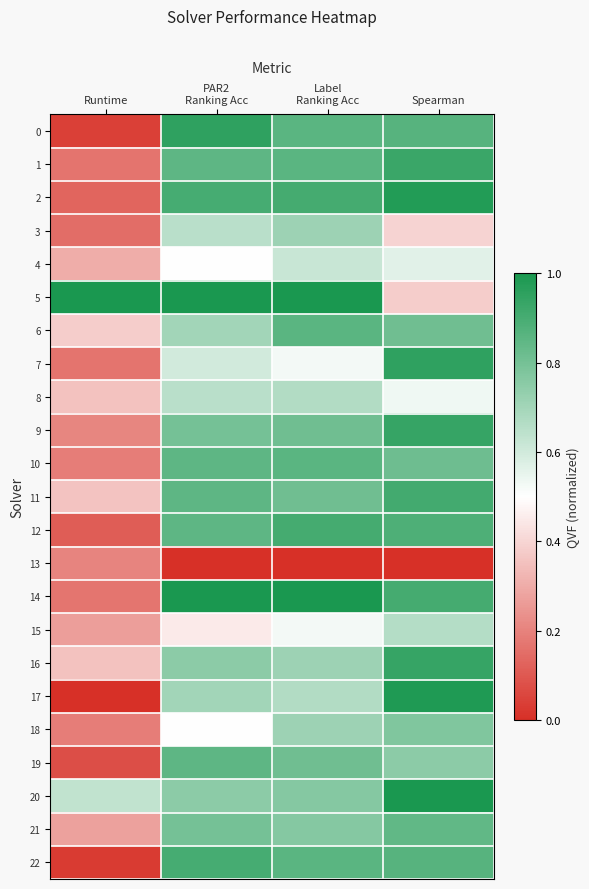

Reading left to right, transcribe all the data shown in this chart.

0: Runtime=0.0	PAR2
Ranking Acc=0.9	Label
Ranking Acc=0.9	Spearman=0.9
1: Runtime=0.2	PAR2
Ranking Acc=0.8	Label
Ranking Acc=0.9	Spearman=0.9
2: Runtime=0.1	PAR2
Ranking Acc=0.9	Label
Ranking Acc=0.9	Spearman=1.0
3: Runtime=0.1	PAR2
Ranking Acc=0.6	Label
Ranking Acc=0.7	Spearman=0.4
4: Runtime=0.3	PAR2
Ranking Acc=0.5	Label
Ranking Acc=0.6	Spearman=0.6
5: Runtime=1.0	PAR2
Ranking Acc=1.0	Label
Ranking Acc=1.0	Spearman=0.4
6: Runtime=0.4	PAR2
Ranking Acc=0.7	Label
Ranking Acc=0.9	Spearman=0.8
7: Runtime=0.2	PAR2
Ranking Acc=0.6	Label
Ranking Acc=0.5	Spearman=1.0
8: Runtime=0.4	PAR2
Ranking Acc=0.6	Label
Ranking Acc=0.7	Spearman=0.5
9: Runtime=0.2	PAR2
Ranking Acc=0.8	Label
Ranking Acc=0.8	Spearman=0.9
10: Runtime=0.2	PAR2
Ranking Acc=0.8	Label
Ranking Acc=0.9	Spearman=0.8
11: Runtime=0.4	PAR2
Ranking Acc=0.8	Label
Ranking Acc=0.8	Spearman=0.9
12: Runtime=0.1	PAR2
Ranking Acc=0.8	Label
Ranking Acc=0.9	Spearman=0.9
13: Runtime=0.2	PAR2
Ranking Acc=0.0	Label
Ranking Acc=0.0	Spearman=0.0
14: Runtime=0.2	PAR2
Ranking Acc=1.0	Label
Ranking Acc=1.0	Spearman=0.9
15: Runtime=0.3	PAR2
Ranking Acc=0.4	Label
Ranking Acc=0.5	Spearman=0.7
16: Runtime=0.4	PAR2
Ranking Acc=0.7	Label
Ranking Acc=0.7	Spearman=0.9
17: Runtime=0.0	PAR2
Ranking Acc=0.7	Label
Ranking Acc=0.7	Spearman=1.0
18: Runtime=0.2	PAR2
Ranking Acc=0.5	Label
Ranking Acc=0.7	Spearman=0.8
19: Runtime=0.1	PAR2
Ranking Acc=0.8	Label
Ranking Acc=0.8	Spearman=0.7
20: Runtime=0.6	PAR2
Ranking Acc=0.7	Label
Ranking Acc=0.8	Spearman=1.0
21: Runtime=0.3	PAR2
Ranking Acc=0.8	Label
Ranking Acc=0.8	Spearman=0.8
22: Runtime=0.0	PAR2
Ranking Acc=0.9	Label
Ranking Acc=0.9	Spearman=0.9